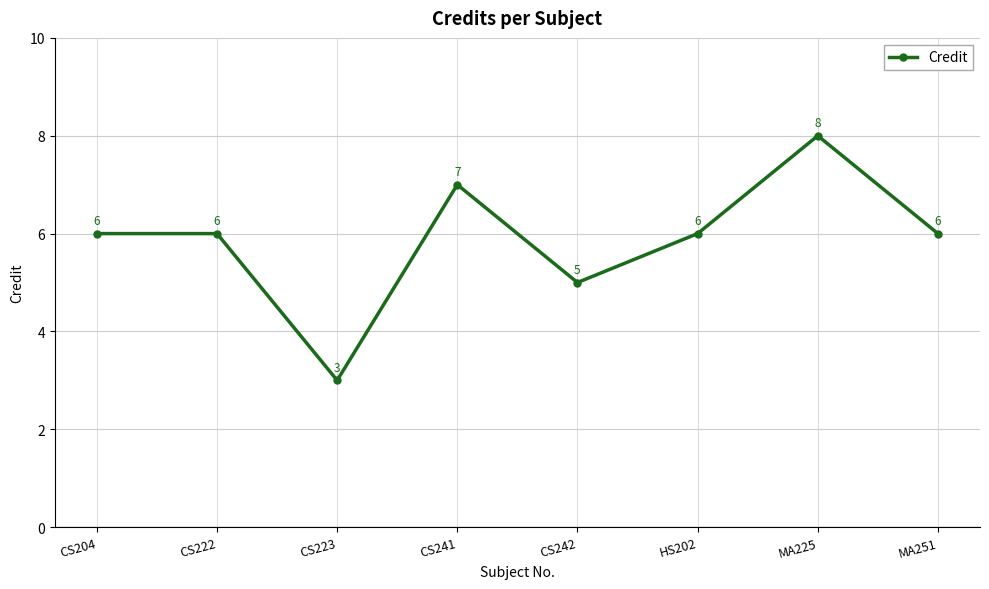

Is it true that the value at CS222 is 10?

False